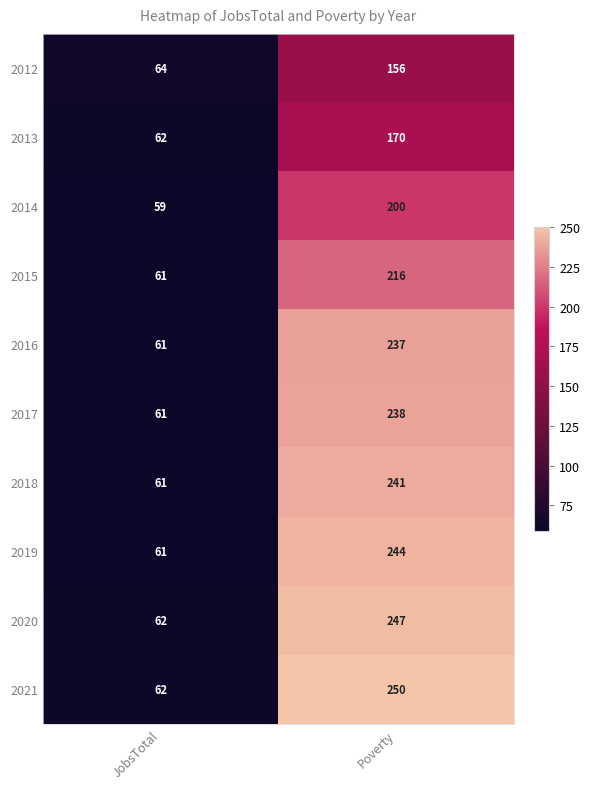

What is the total value across all series at Poverty?

2199